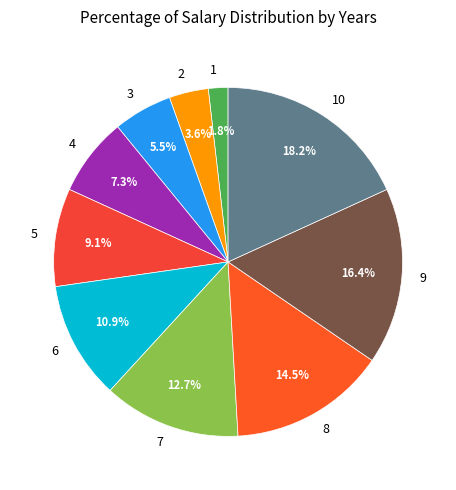

Count the number of slices in the pie.

10